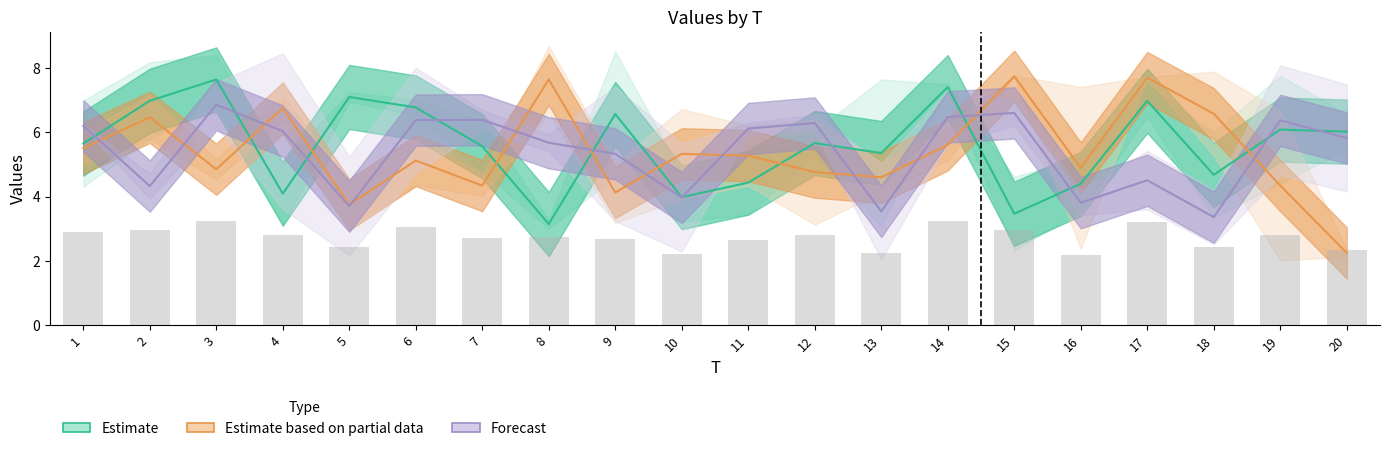

At 17, list the series in order from smallest to largest.

Forecast, Estimate, Estimate based on partial data